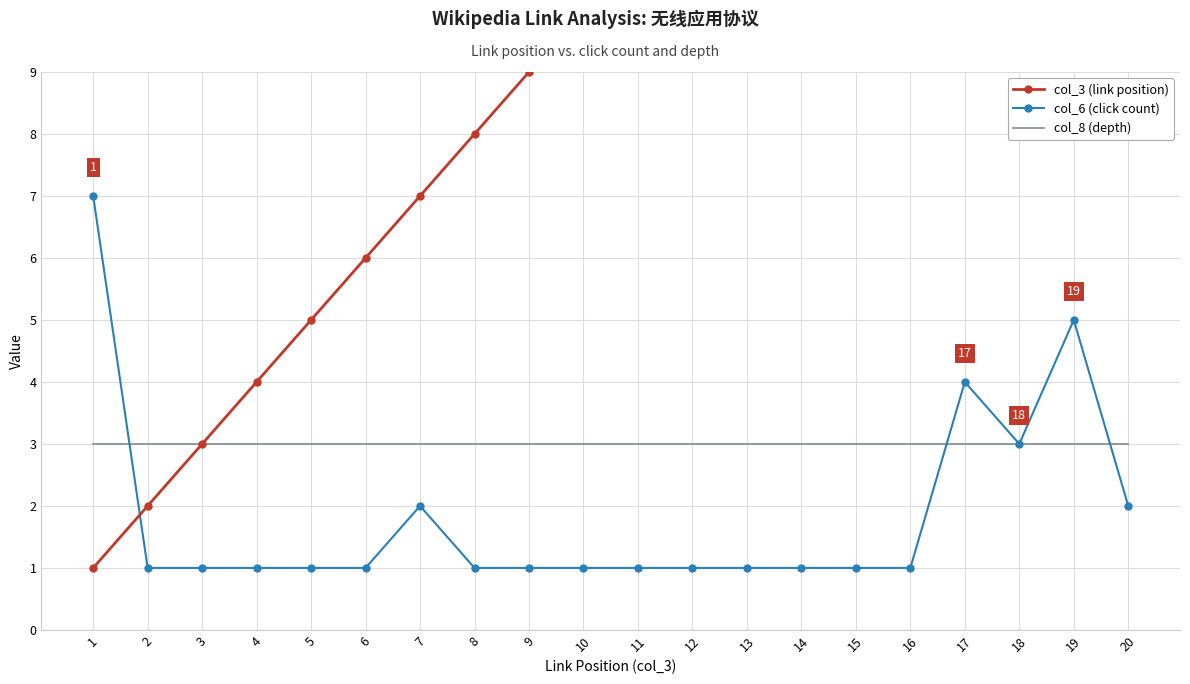

How many lines are shown in the chart?

3